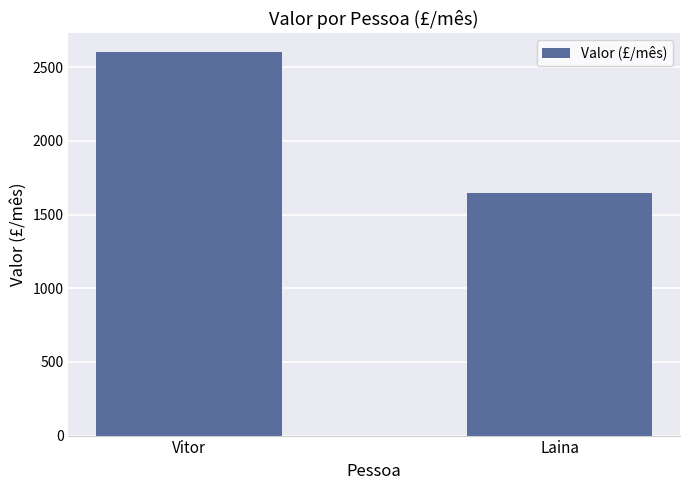

Reading left to right, transcribe all the data shown in this chart.

Vitor=2600	Laina=1643